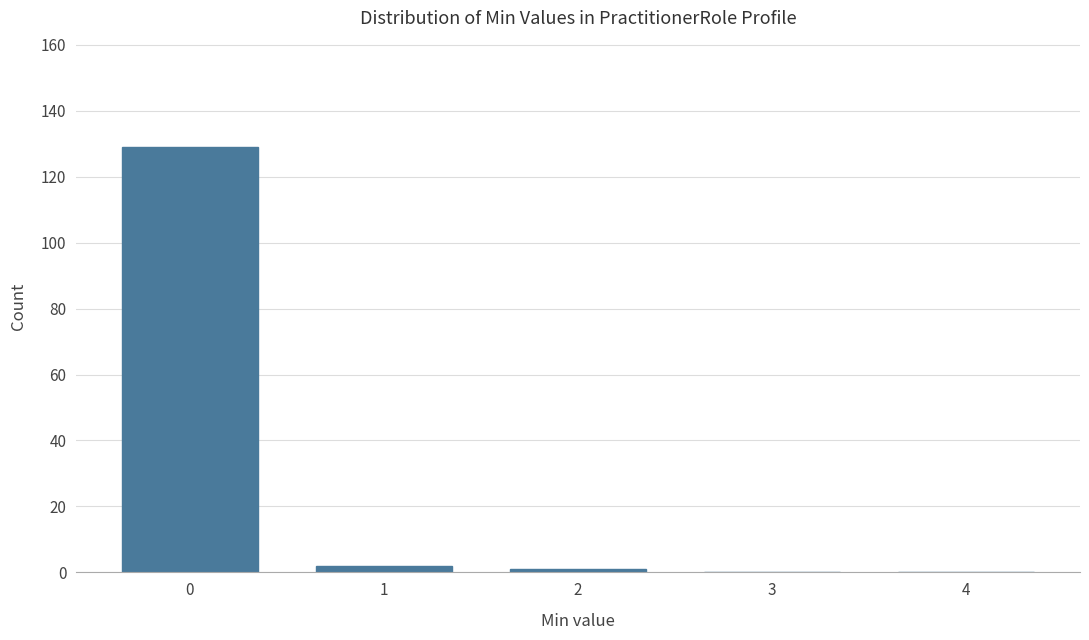

Reading left to right, extract all data points from this chart.

0=129	1=2	2=1	3=0	4=0